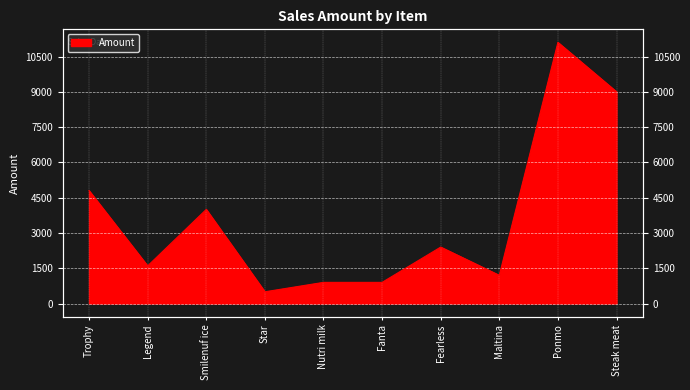

Which label corresponds to the largest value in the chart?

Ponmo